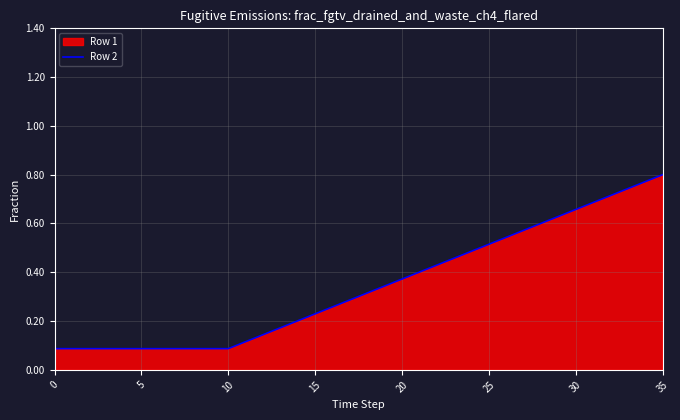

The value at 15 is 0.1. True or false?

False